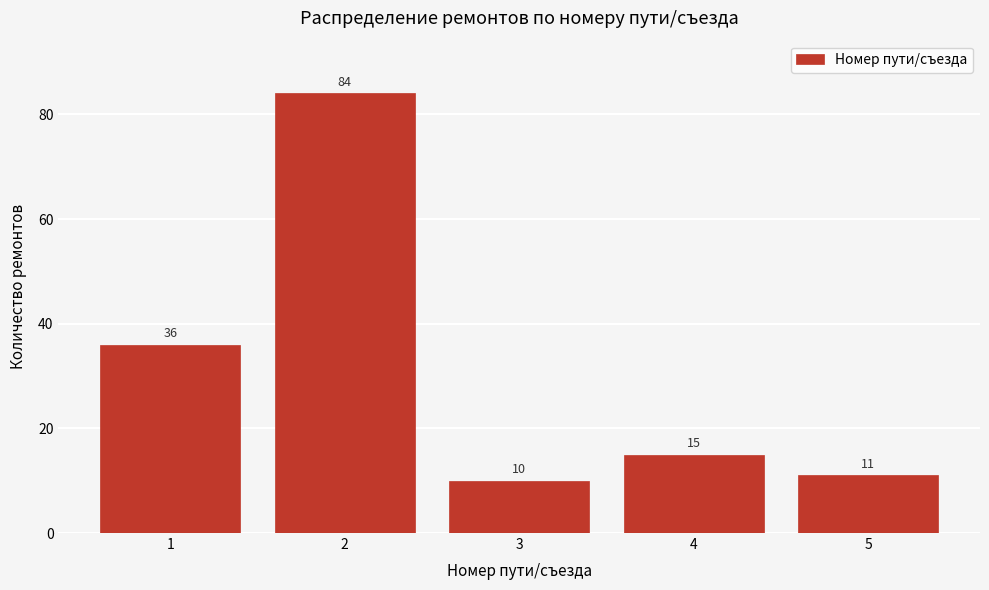

Reading right to left, list all the values displayed in this chart.

5=11	4=15	3=10	2=84	1=36